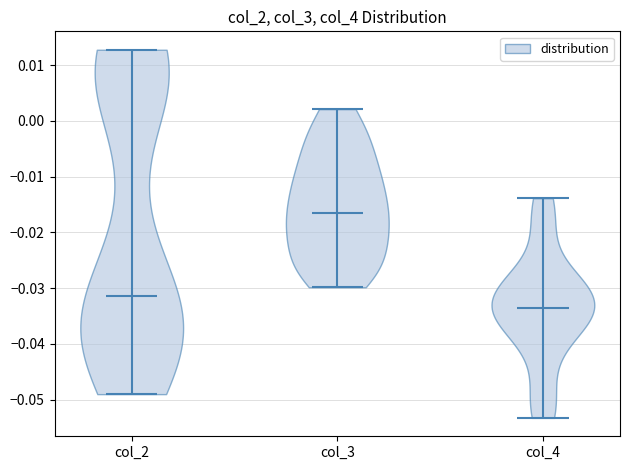

Where does the median line of the violin for col_3 sit on the y-axis? The values are not printed on the chart, so give them approximately, as read against the axis.

-0.017